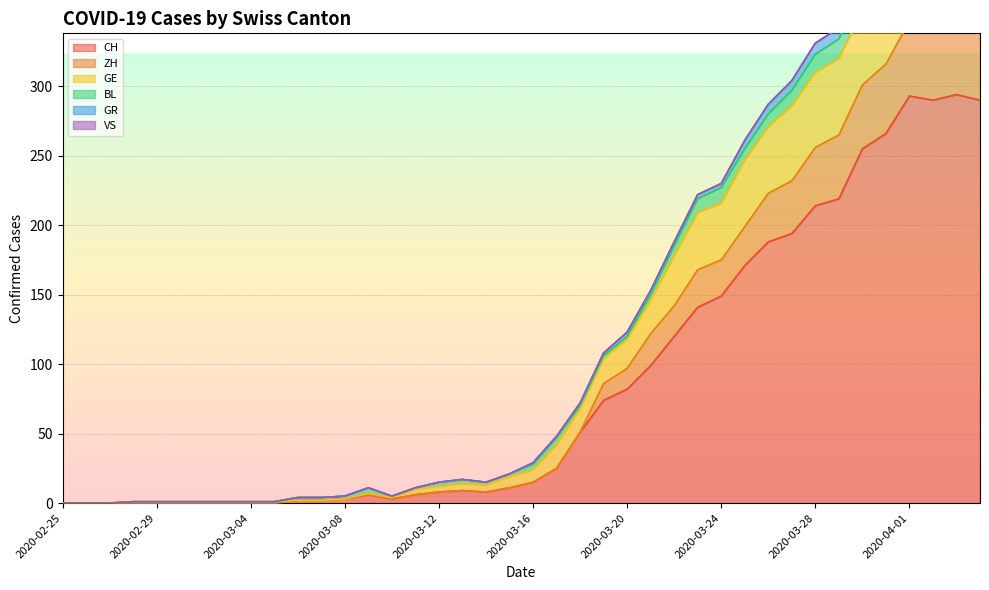

What is the sum of all GR values?

5307